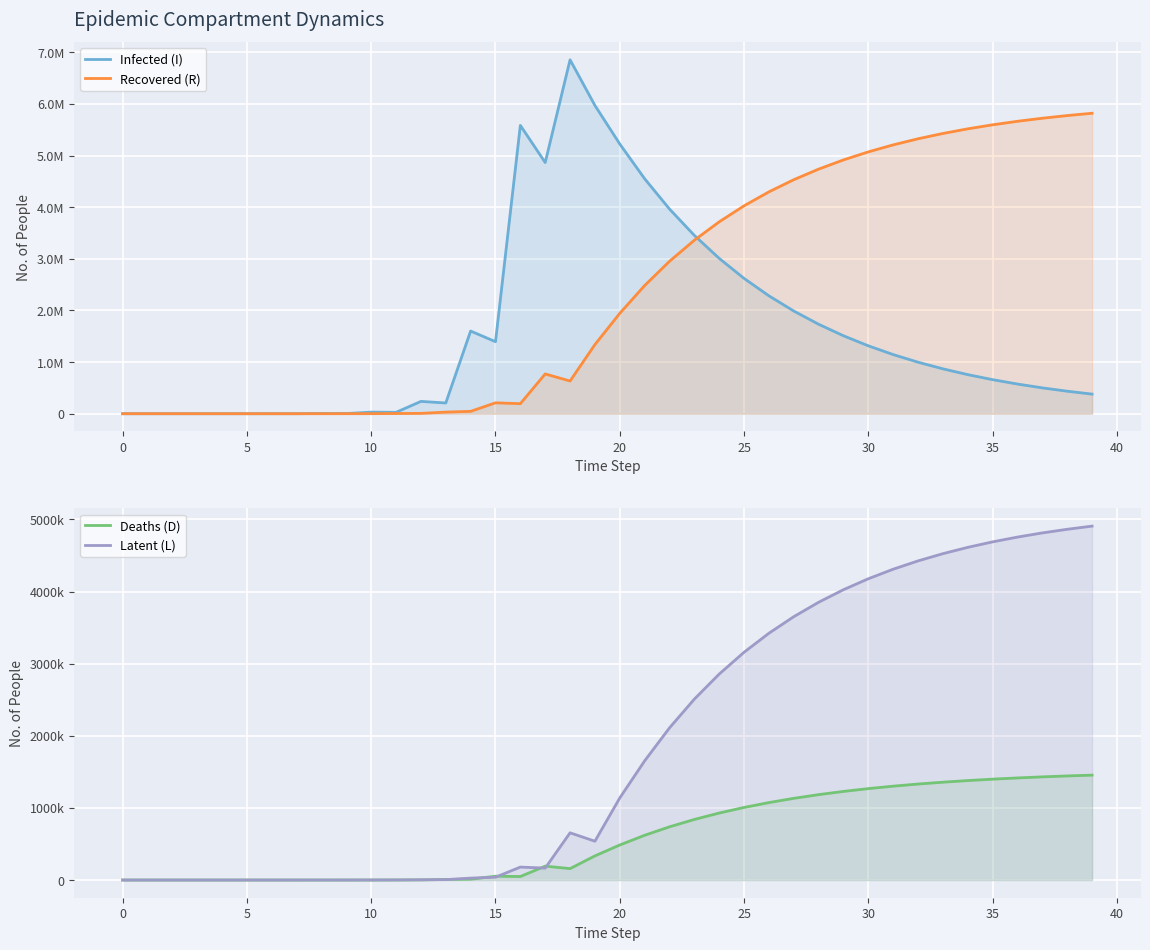

At how many categories does at least one series exceed 3949301?

22